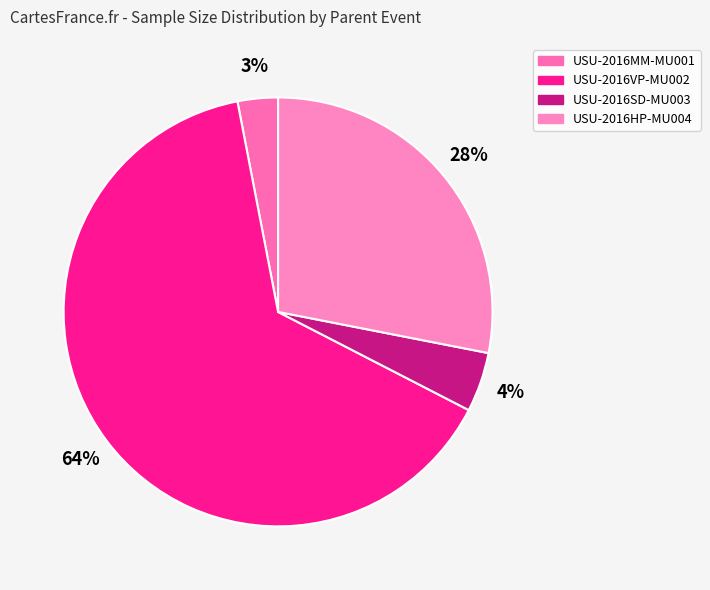

What is the largest slice in the pie chart?

USU-2016VP-MU002